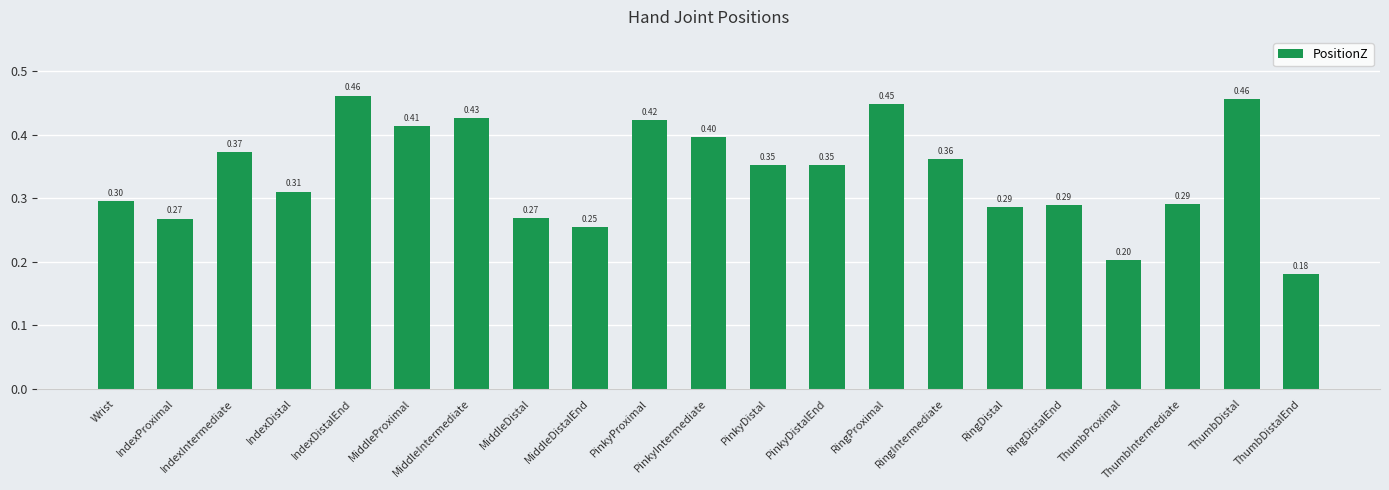

At which label is the value closest to 0?

ThumbDistalEnd